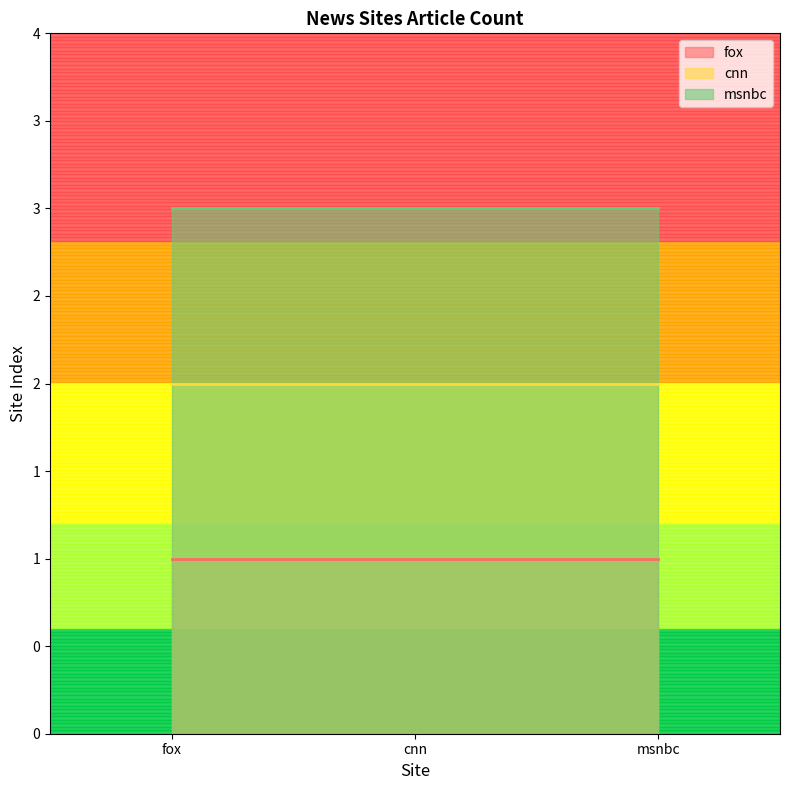

Which label corresponds to the largest value in the chart?

fox